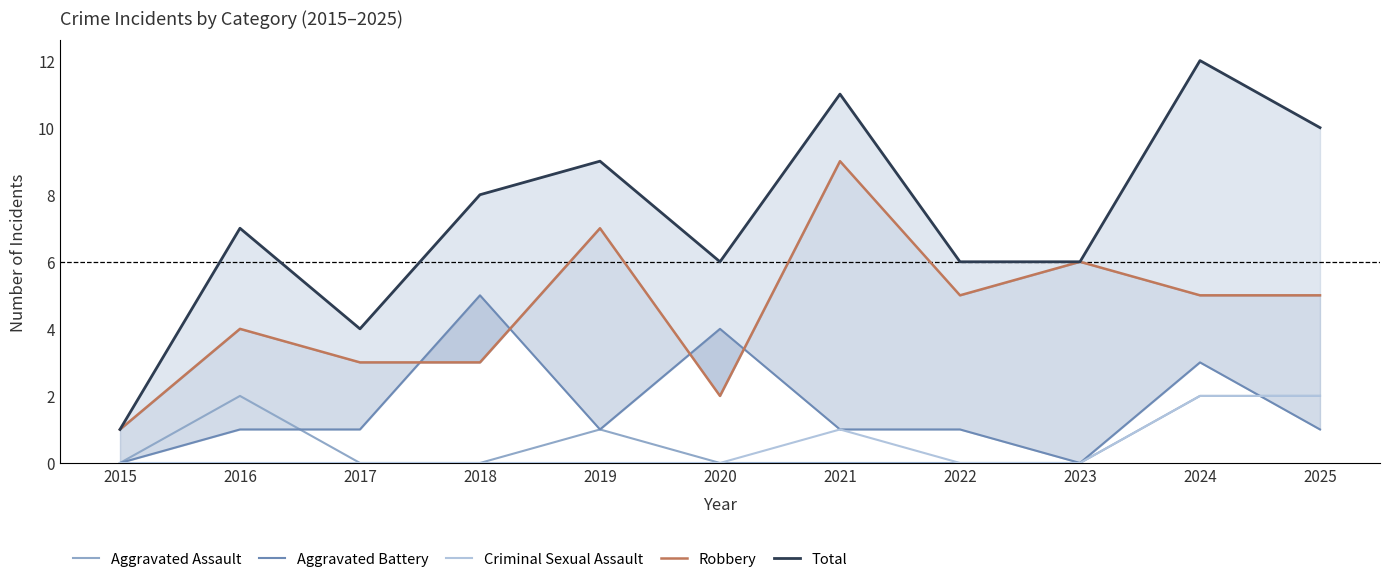

Count the Robbery values in the range 3 to 6.

7